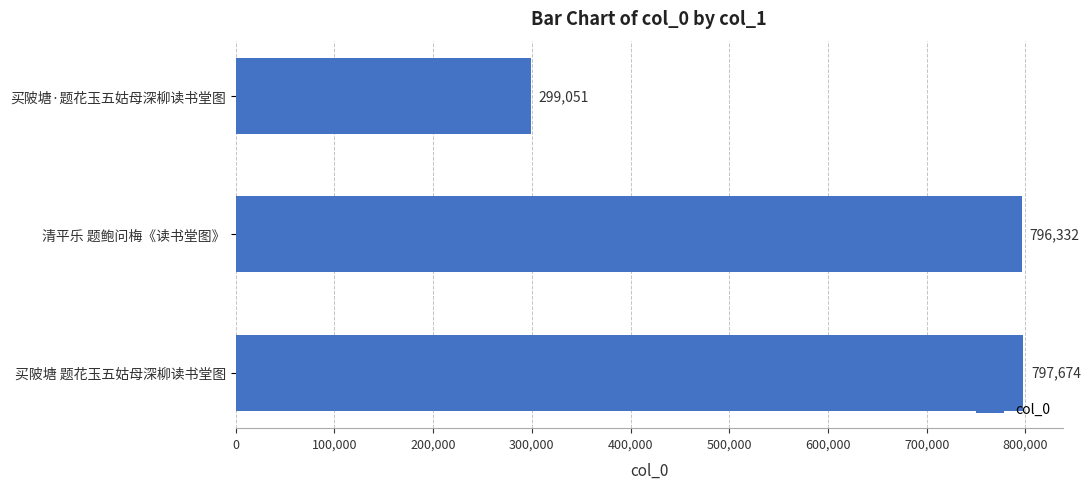

What is the smallest value displayed?

299051